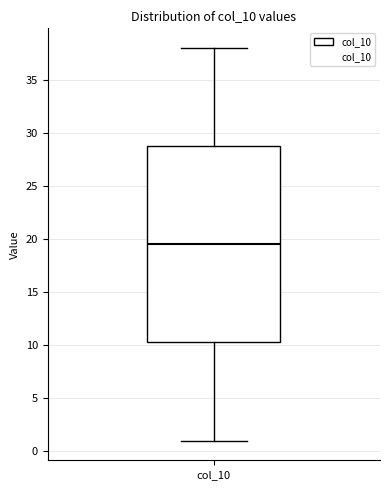

Read this box plot against the y-axis: the position of the median line, the range covered by the box, and the ends of both whiskers. The values are not printed on the chart, so give them approximately, as read against the axis.

median 19.5, box 10.5 to 29.0, whiskers 1.0 to 38.0